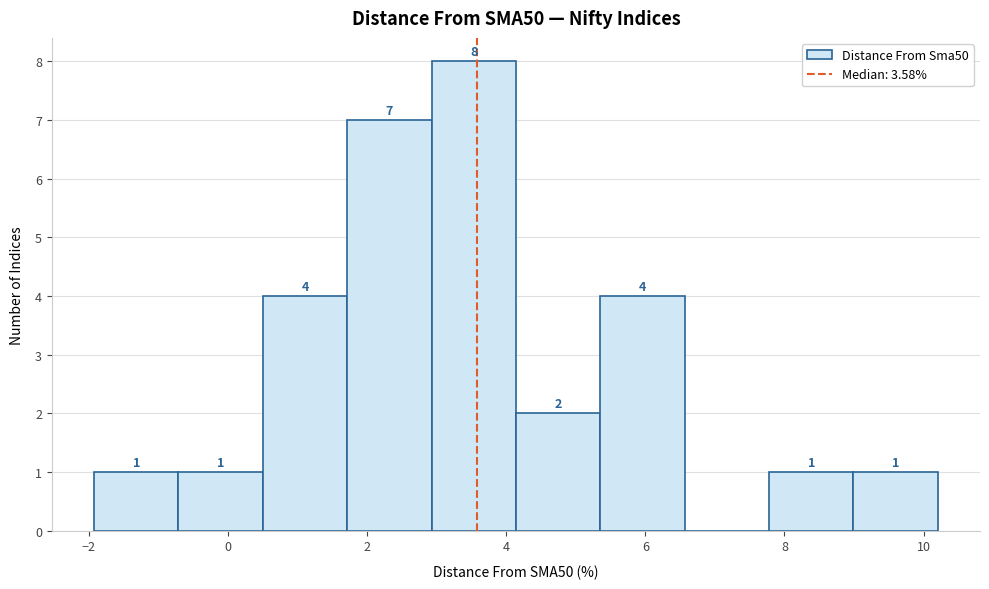

Over which range of the x-axis is the bar tallest?

3.0 to 4.2